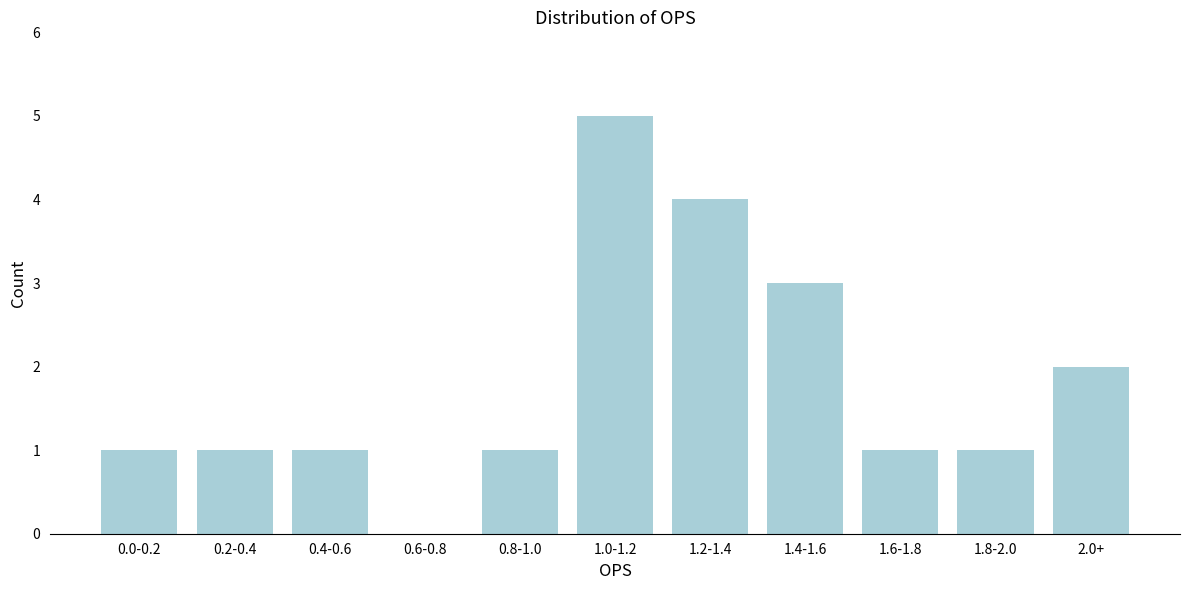

Reading right to left, what are all the values shown in this chart?

2.0+=2	1.8-2.0=1	1.6-1.8=1	1.4-1.6=3	1.2-1.4=4	1.0-1.2=5	0.8-1.0=1	0.6-0.8=0	0.4-0.6=1	0.2-0.4=1	0.0-0.2=1